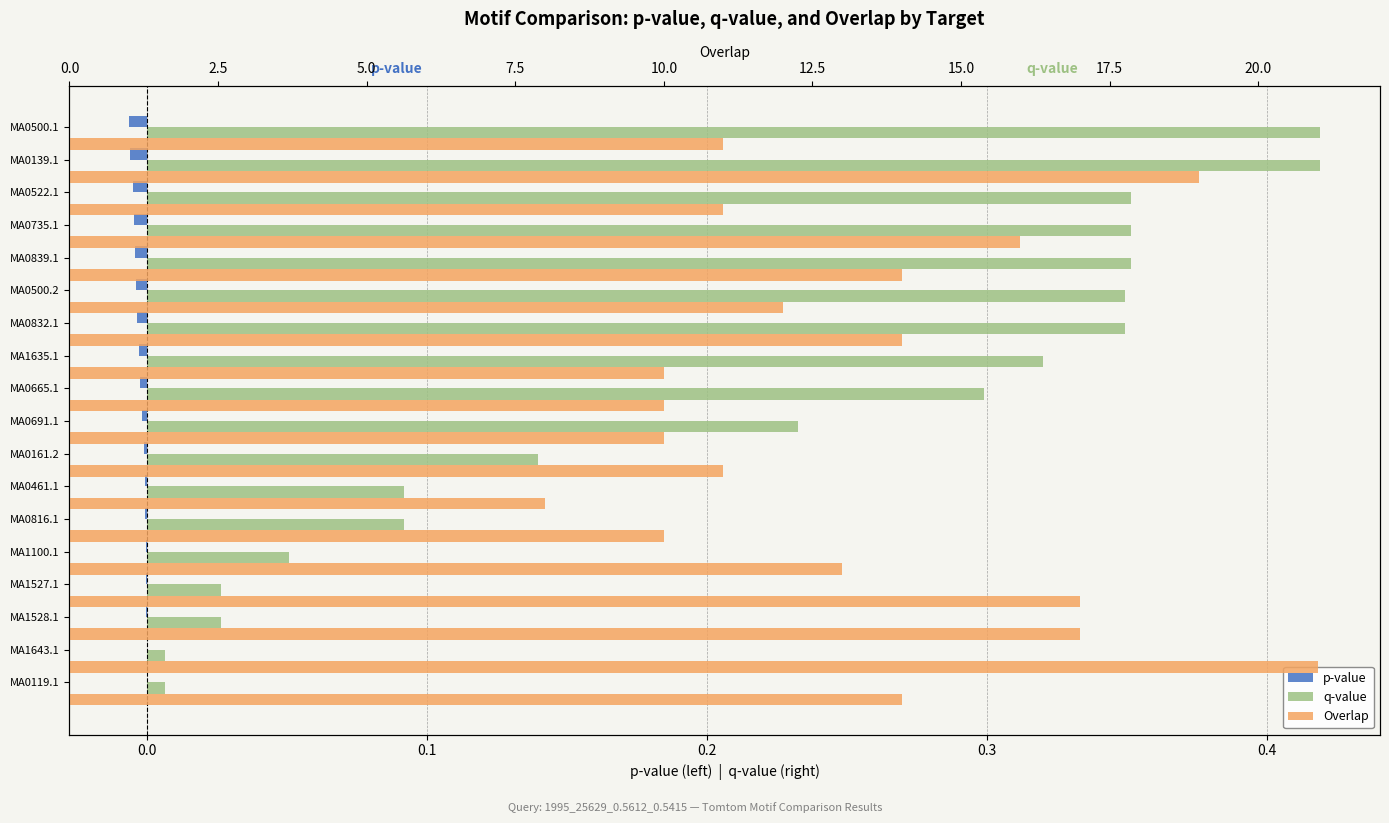

Which series has the largest total across all categories?

Overlap